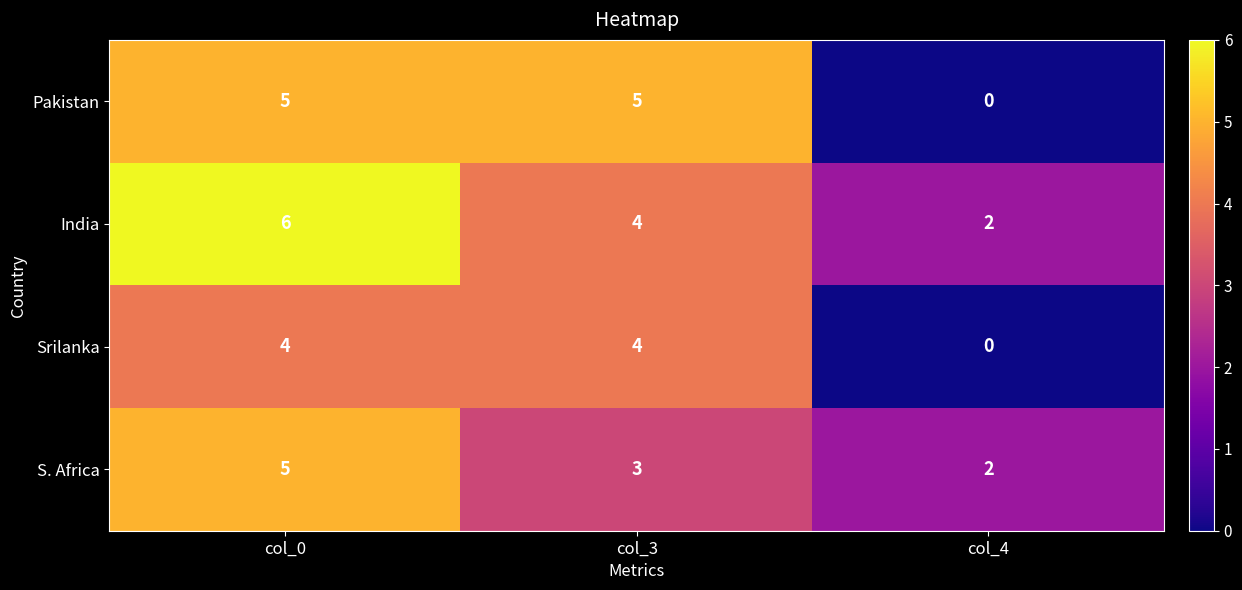

At which category does the chart reach its peak across all series?

col_0